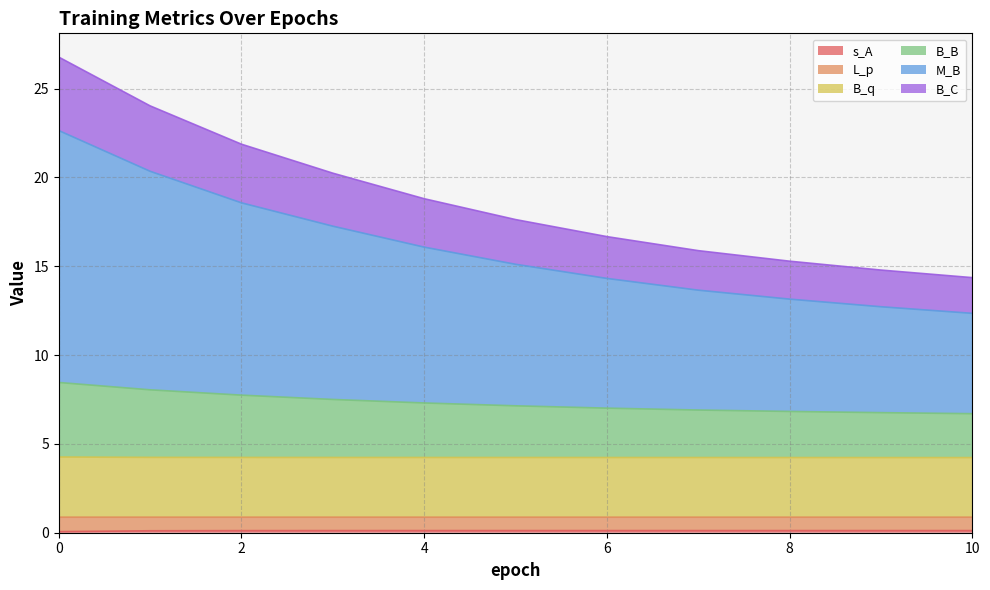

Does the chart have visible grid lines?

Yes